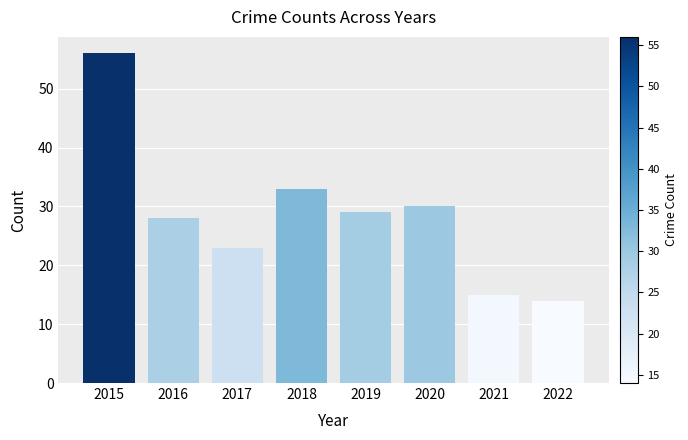

Count the number of data series in this chart.

1